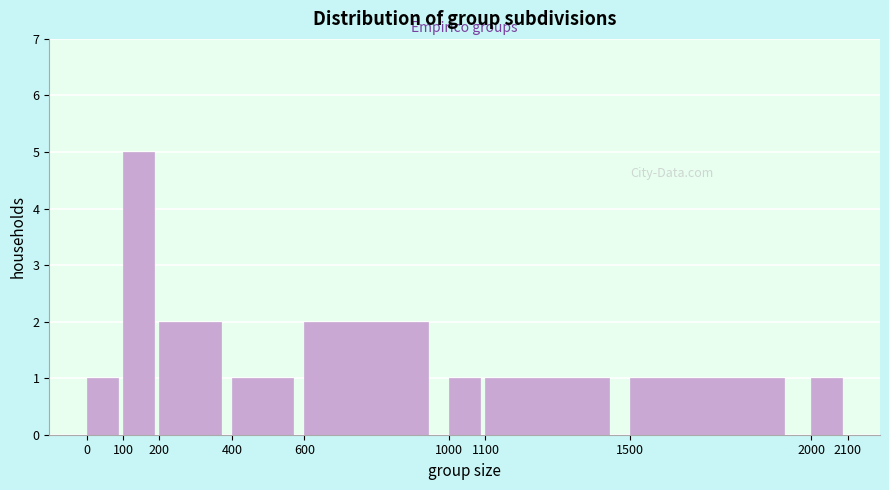

Reading left to right, transcribe this chart: for each bar, give the range it covers on the x-axis and its height. The values are not printed on the chart, so give them approximately, as read against the axis.

0 to 100: 1
100 to 200: 5
200 to 400: 2
400 to 600: 1
600 to 1000: 2
1000 to 1100: 1
1100 to 1500: 1
1500 to 2000: 1
2000 to 2100: 1